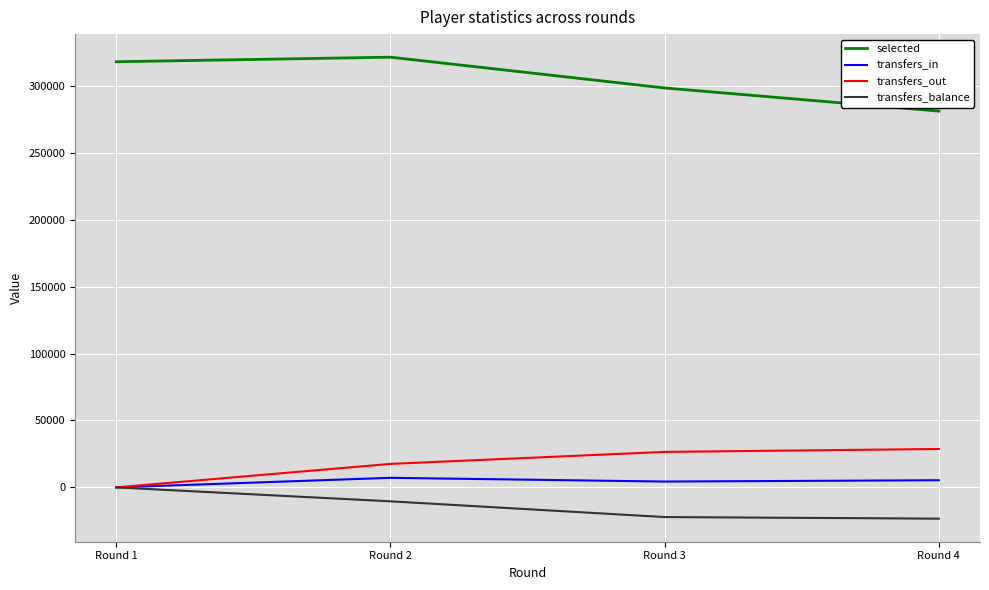

What is the minimum value for selected?

281158